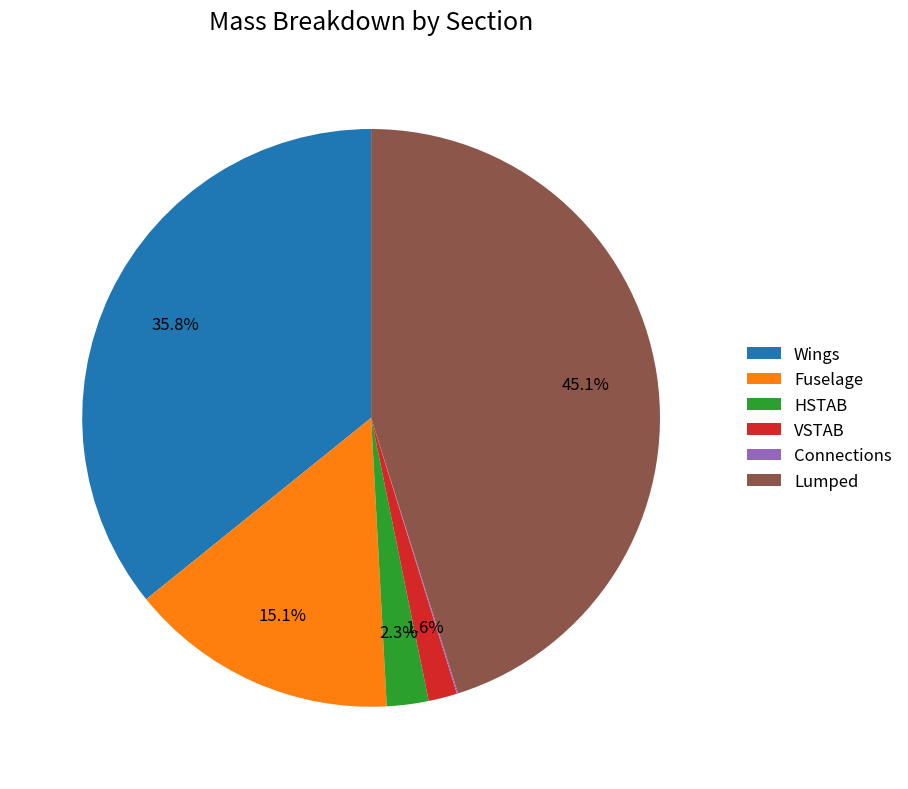

Is Lumped the majority of the pie?

No